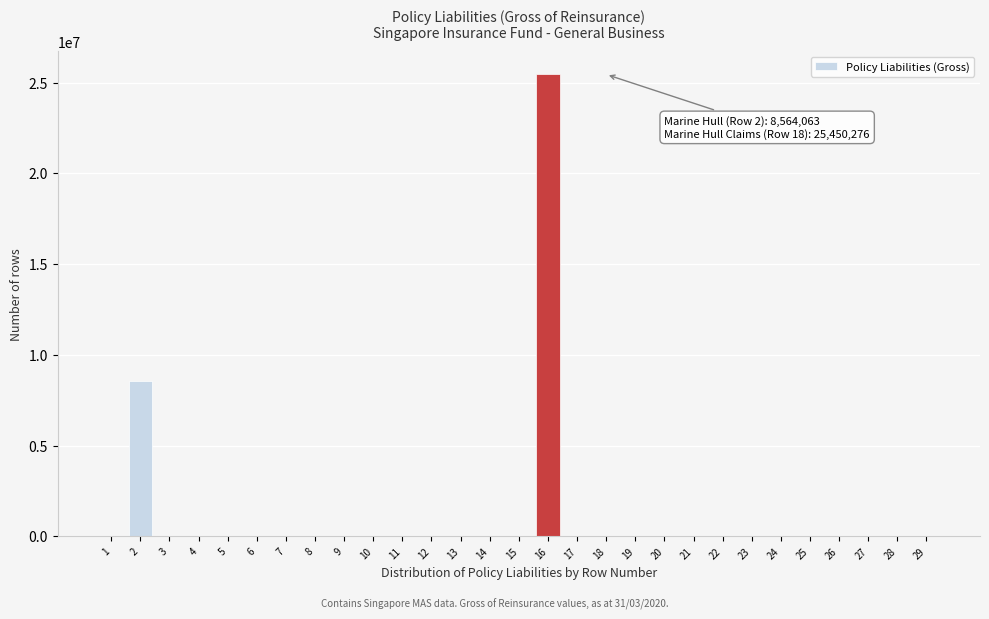

Reading right to left, extract all data points from this chart.

29=0	28=0	27=0	26=0	25=0	24=0	23=0	22=0	21=0	20=0	19=0	18=0	17=0	16=25450276	15=0	14=0	13=0	12=0	11=0	10=0	9=0	8=0	7=0	6=0	5=0	4=0	3=0	2=8564063	1=0